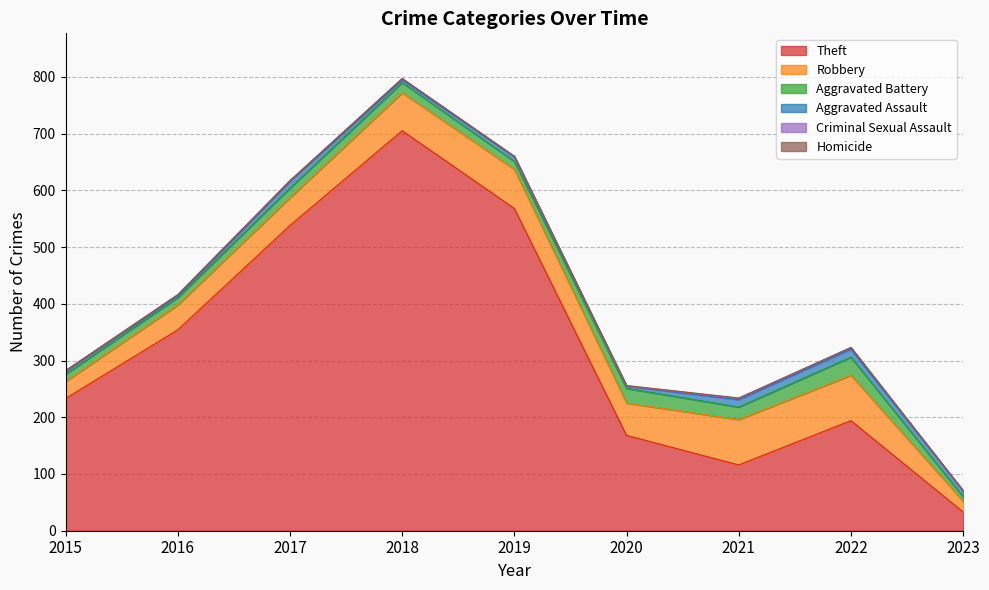

Is it true that Homicide equals -1 at 2016?

False